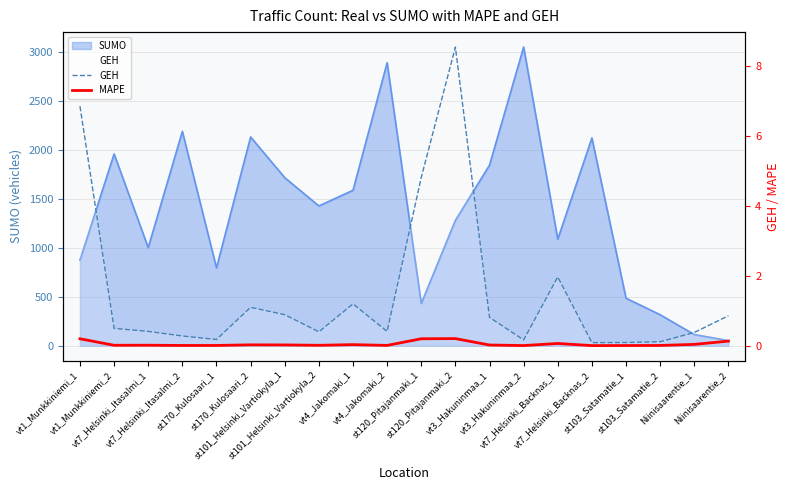

The GEH series shows 6.9 at vt1_Munkkiniemi_1. True or false?

True